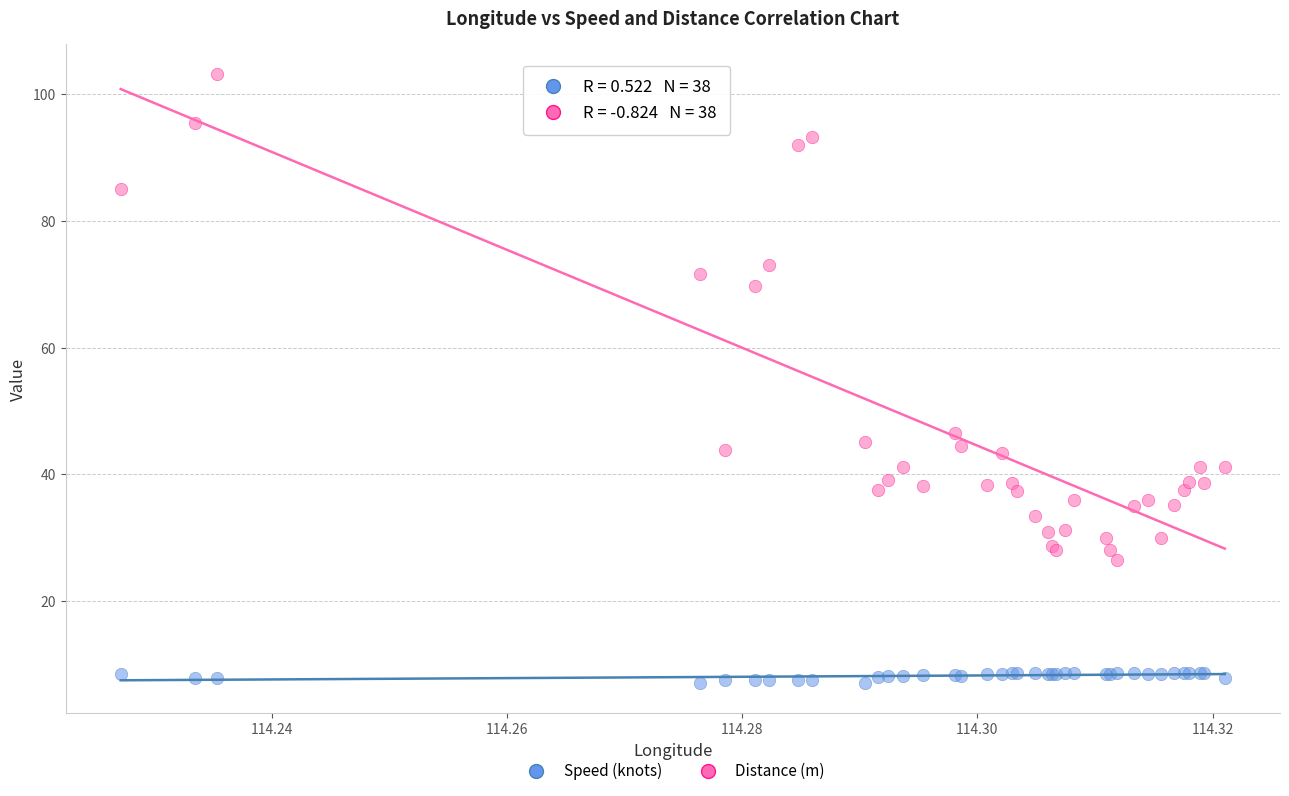

Which series contains the lowest Y value?

Speed (knots)